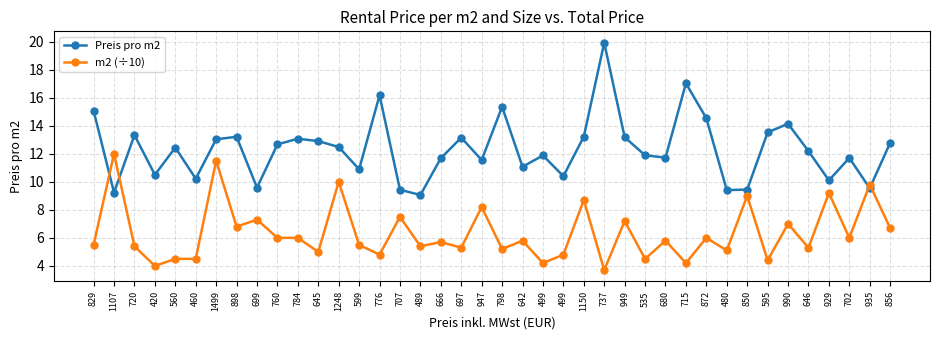

Reading left to right, what are all the values shown in this chart?

Preis pro m2: 829=15.1	1107=9.2	720=13.3	420=10.5	560=12.4	460=10.2	1499=13.0	898=13.2	699=9.6	760=12.7	784=13.1	645=12.9	1248=12.5	599=10.9	776=16.2	707=9.4	489=9.1	666=11.7	697=13.2	947=11.6	798=15.3	642=11.1	499=11.9	499=10.4	1150=13.2	737=19.9	949=13.2	535=11.9	680=11.7	715=17.0	872=14.5	480=9.4	850=9.4	595=13.5	990=14.1	646=12.2	929=10.1	702=11.7	935=9.5	856=12.8
m2 (÷10): 829=5.5	1107=12.0	720=5.4	420=4.0	560=4.5	460=4.5	1499=11.5	898=6.8	699=7.3	760=6.0	784=6.0	645=5.0	1248=10.0	599=5.5	776=4.8	707=7.5	489=5.4	666=5.7	697=5.3	947=8.2	798=5.2	642=5.8	499=4.2	499=4.8	1150=8.7	737=3.7	949=7.2	535=4.5	680=5.8	715=4.2	872=6.0	480=5.1	850=9.0	595=4.4	990=7.0	646=5.3	929=9.2	702=6.0	935=9.8	856=6.7